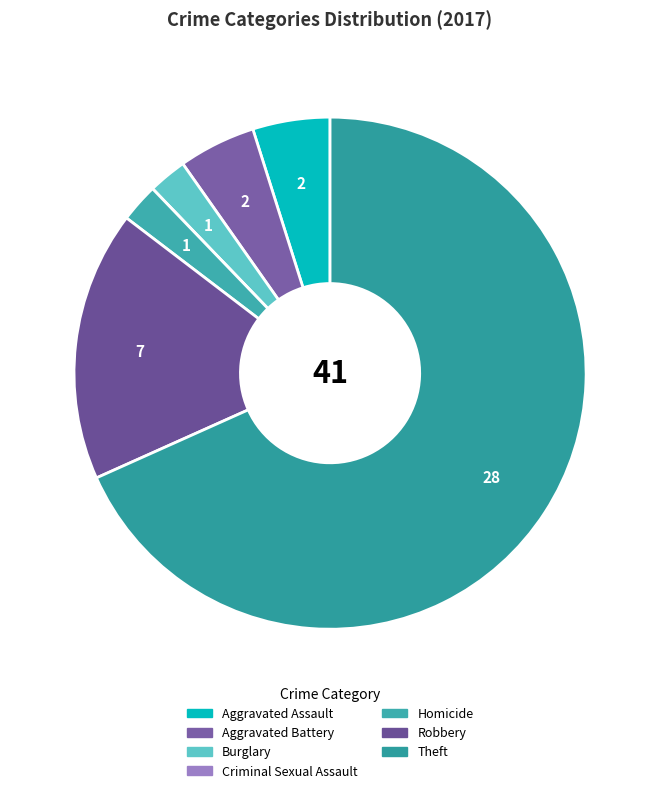

Combined, what portion of the pie is Aggravated Assault and Homicide?

7.3%